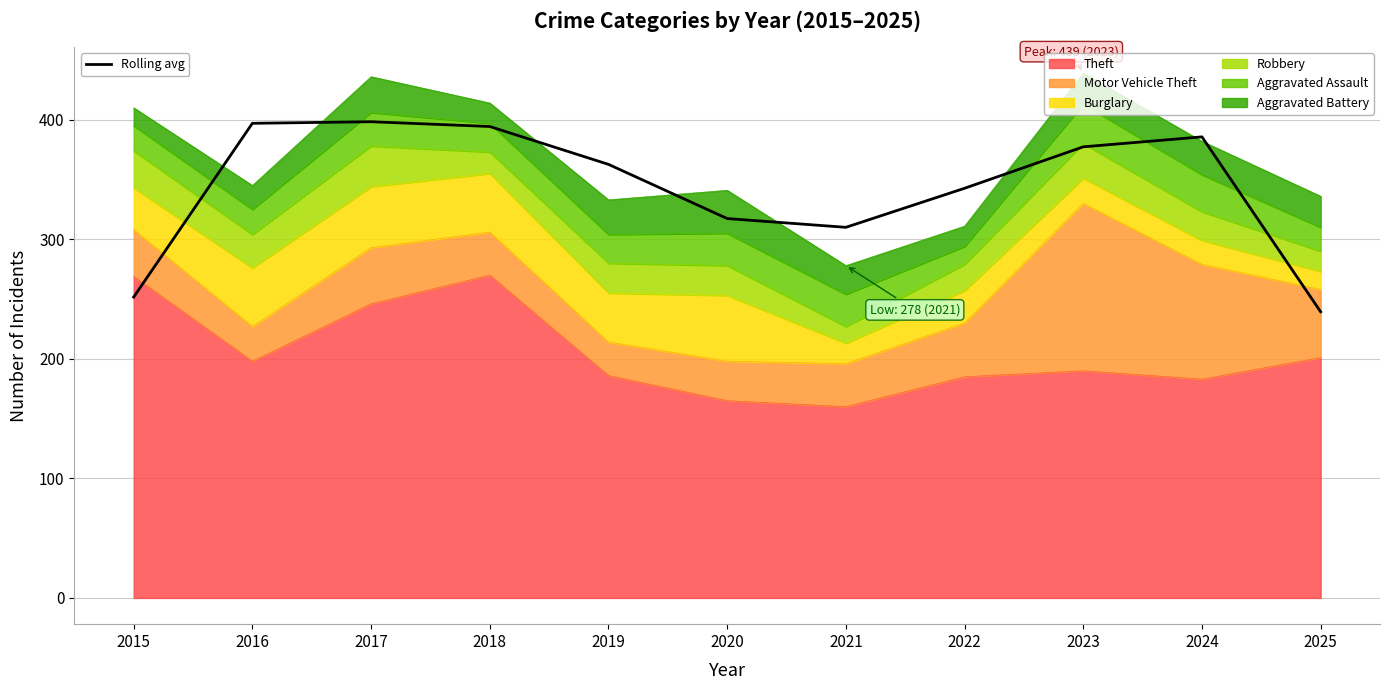

How many values exceed 362?

6